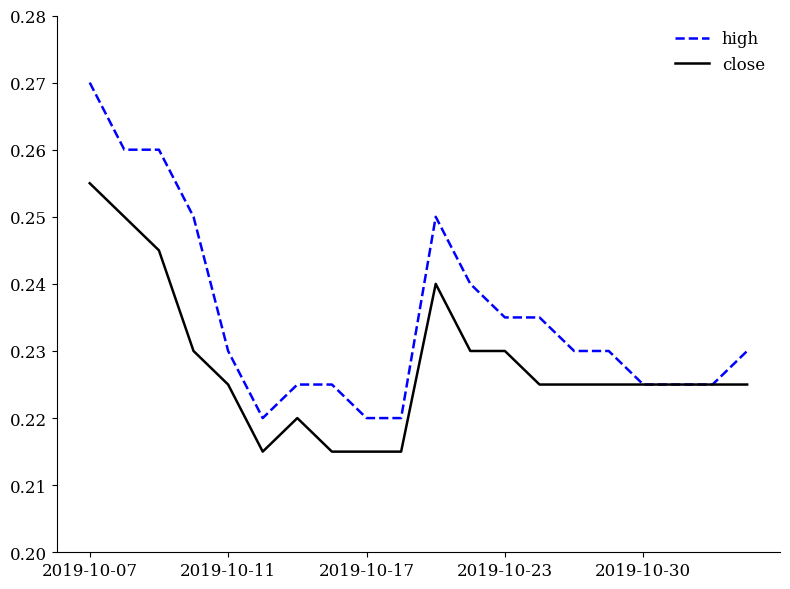

Which series has the widest spread of values?

high